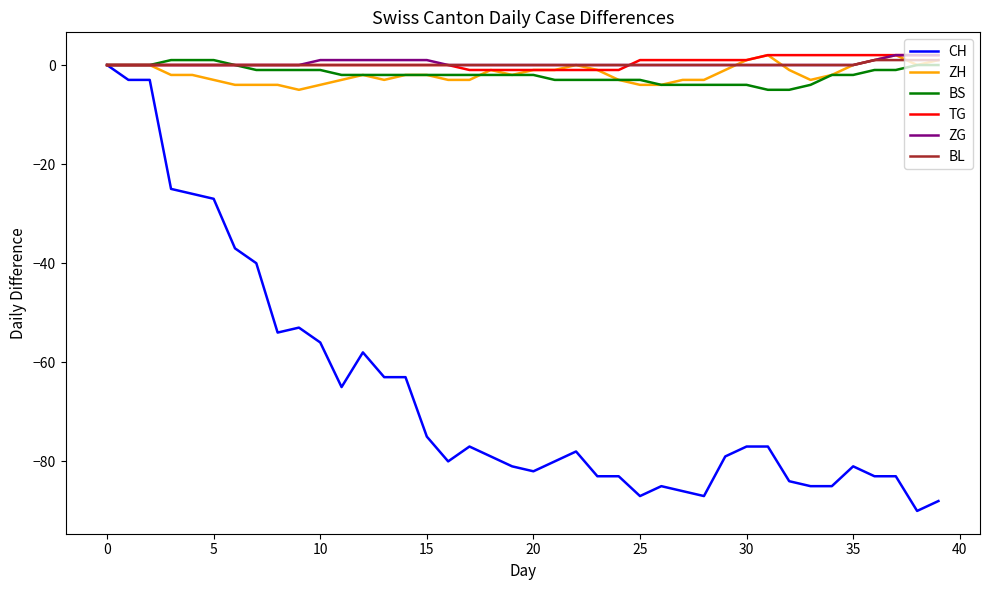

Which series has the widest spread of values?

CH